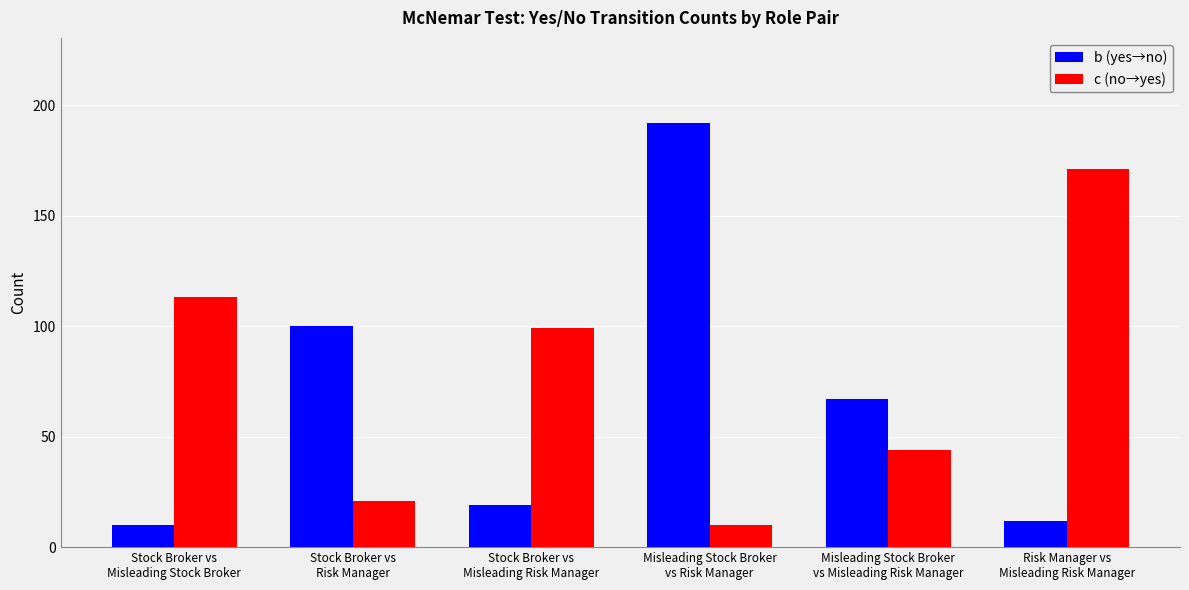

What is the sum of all c (no→yes) values?

458